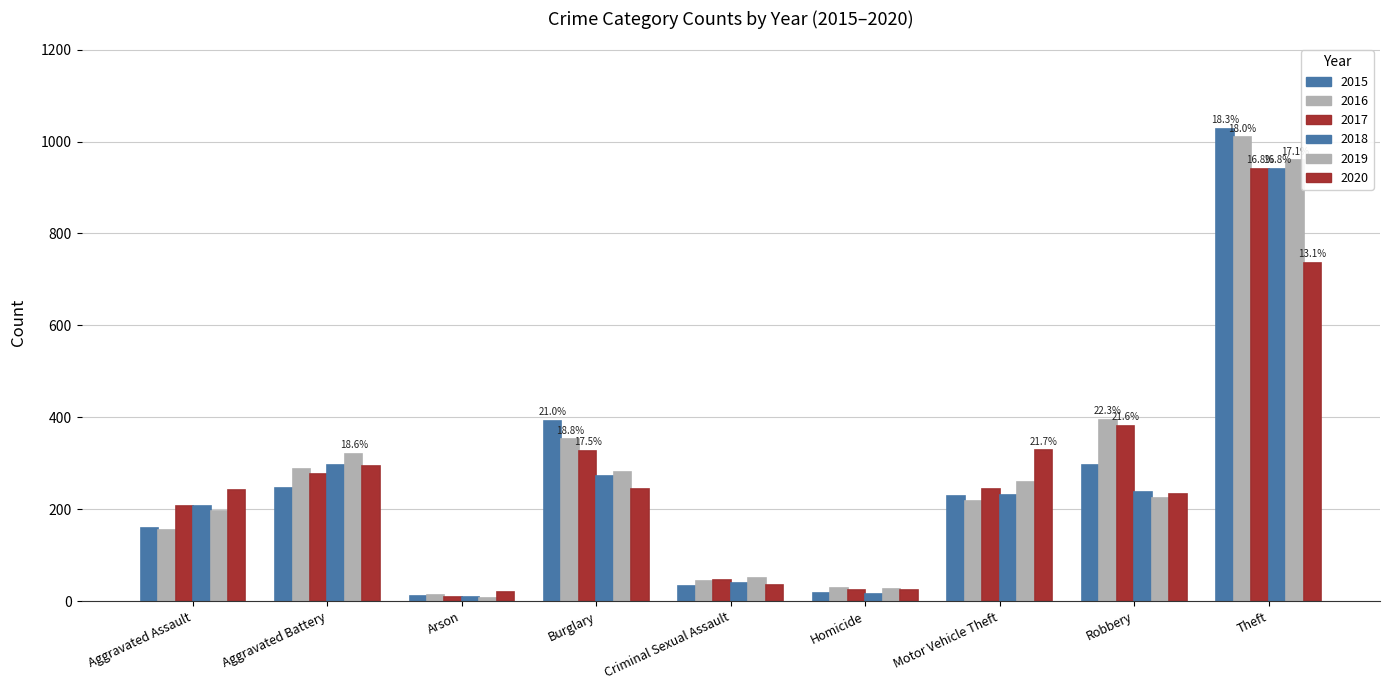

What position from the left is Motor Vehicle Theft?

7